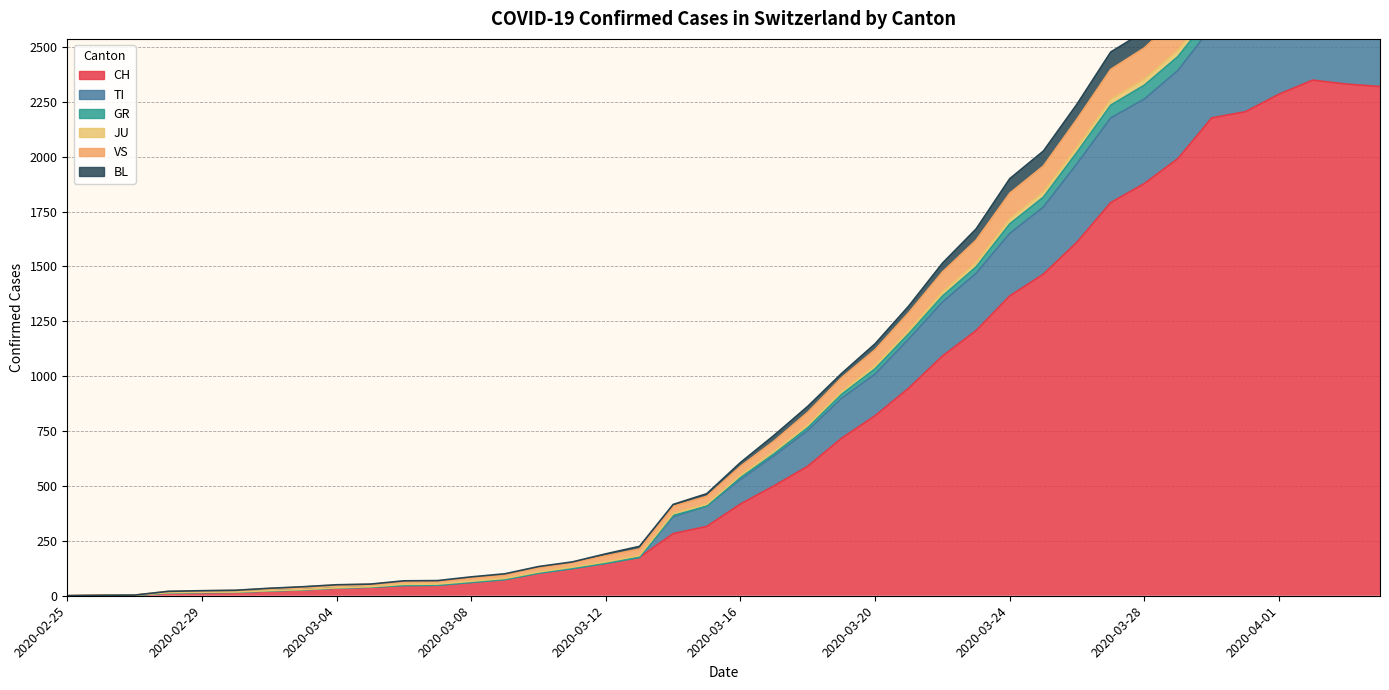

True or false: JU and BL intersect in this chart.

False